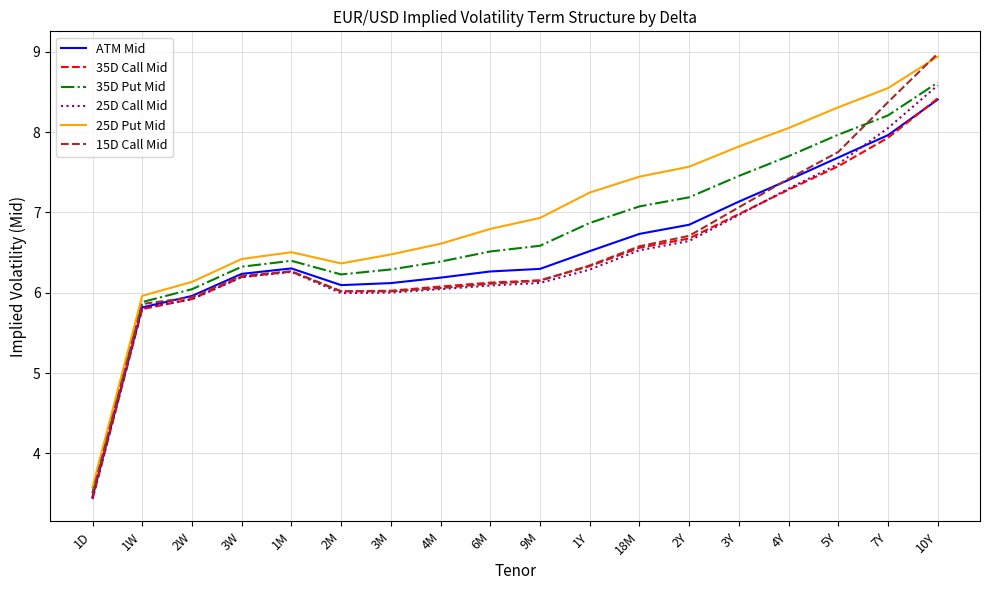

What is the lowest value of the 25D Call Mid series?

3.4